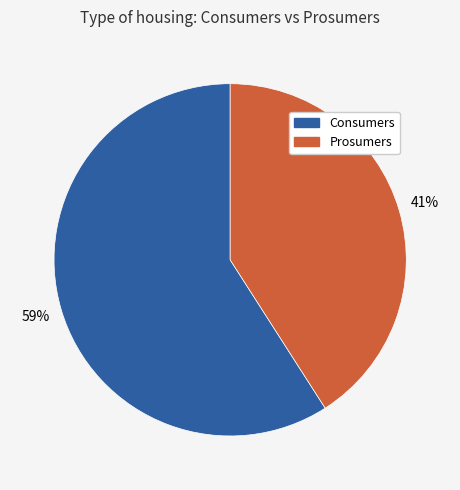

How many segments does this pie chart have?

2